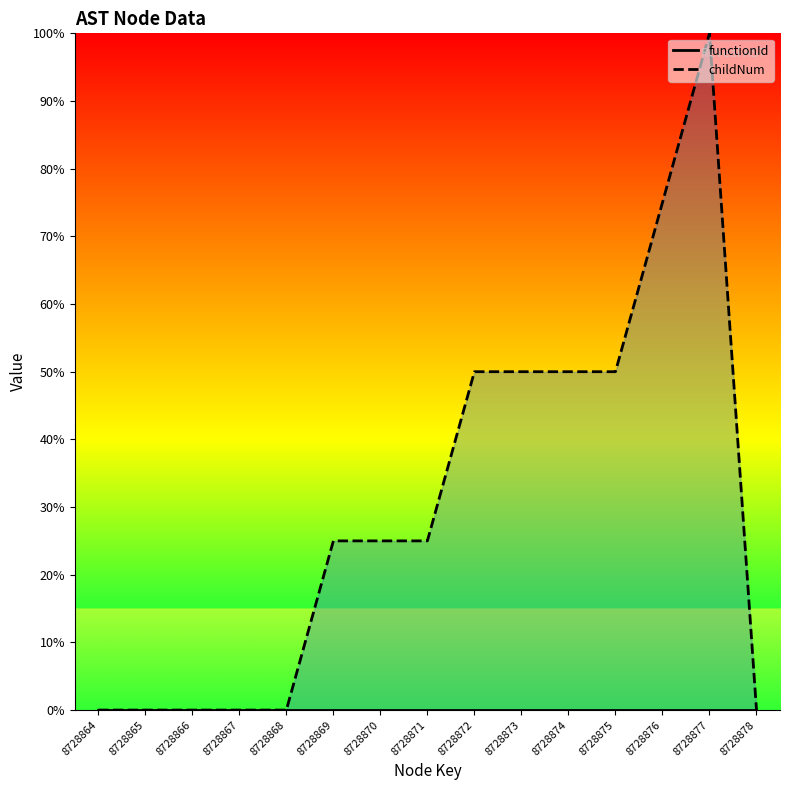

True or false: functionId and childNum intersect in this chart.

False